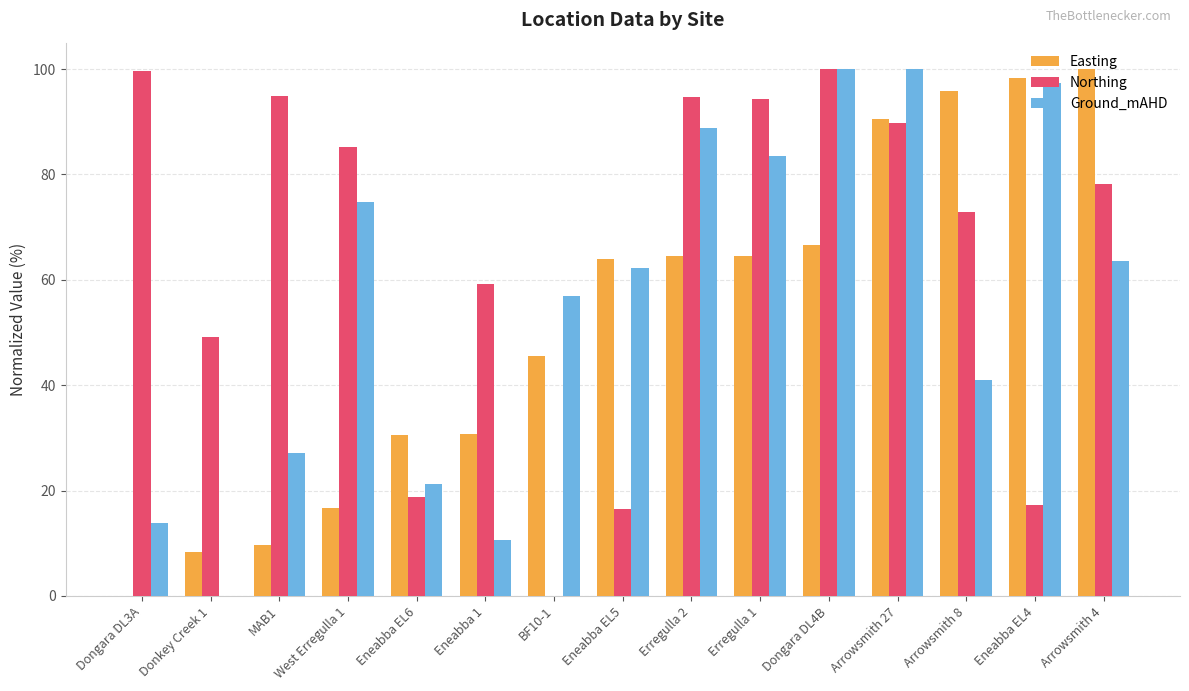

True or false: Northing has a value of 30.5 at Eneabba EL6.

False